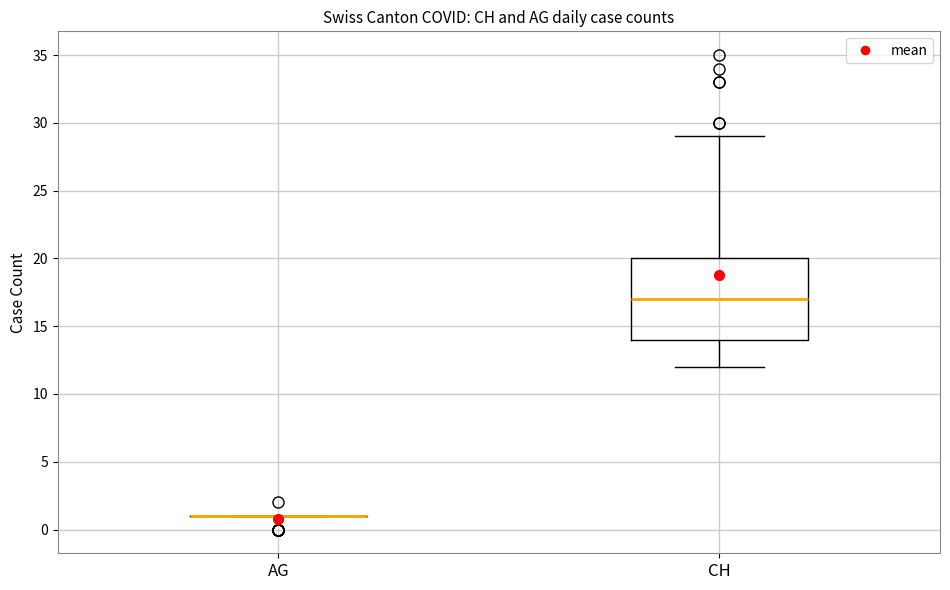

Which box is the tallest, from its lower edge to its upper edge?

CH